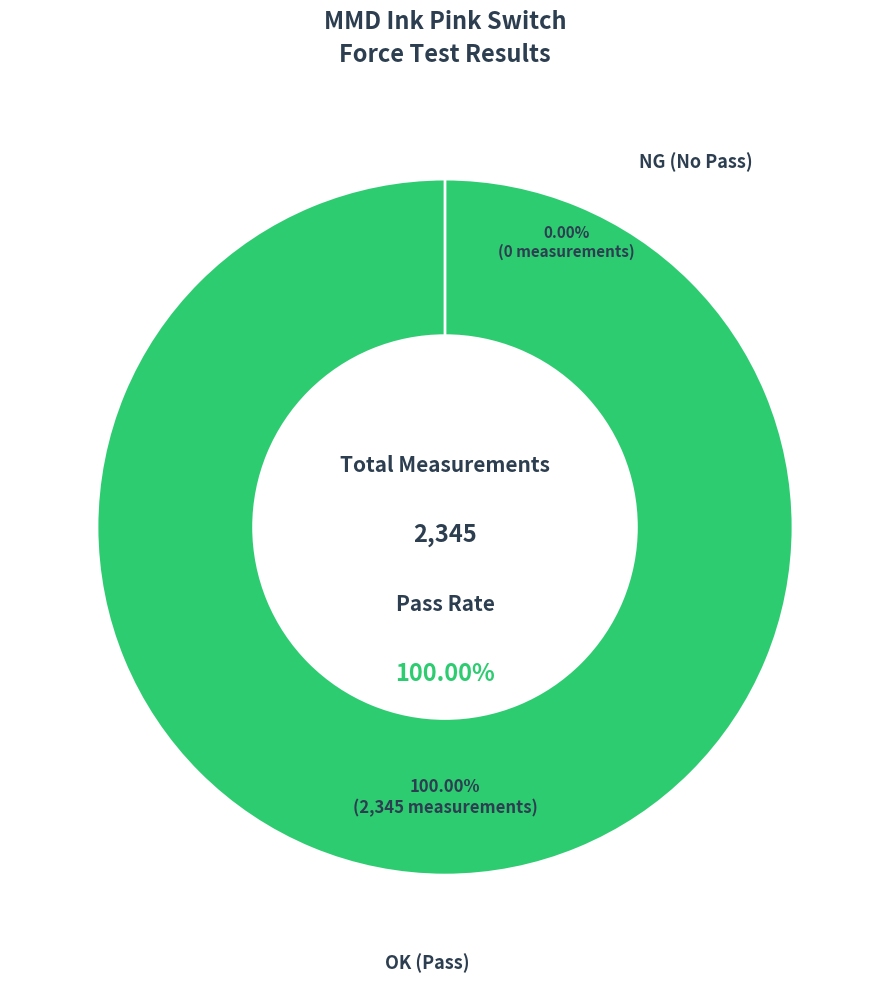

How many slices are in this pie chart?

2